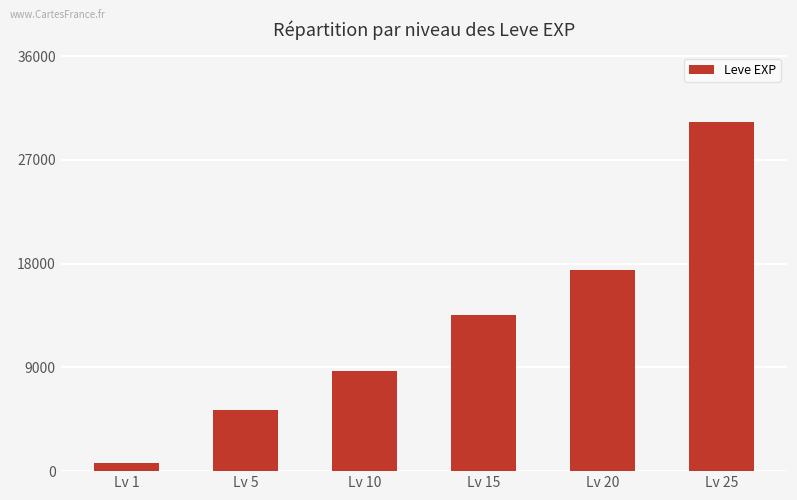

What is the value of the 4th bar from the left?

13510.0